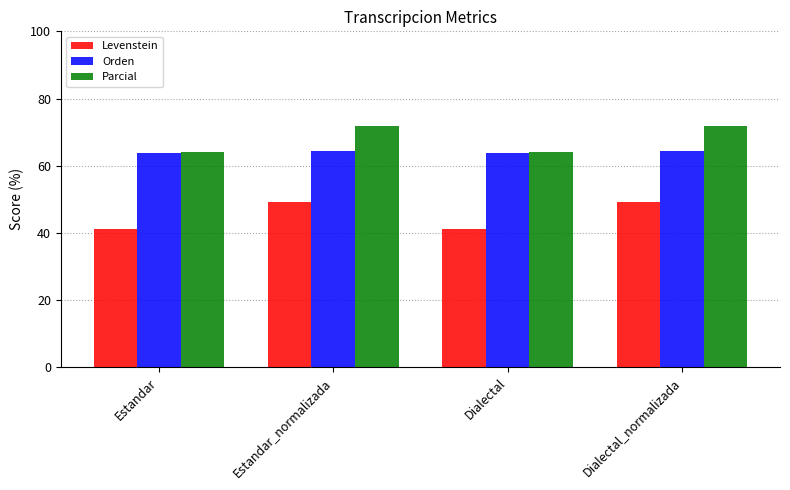

Are the bars horizontal?

No